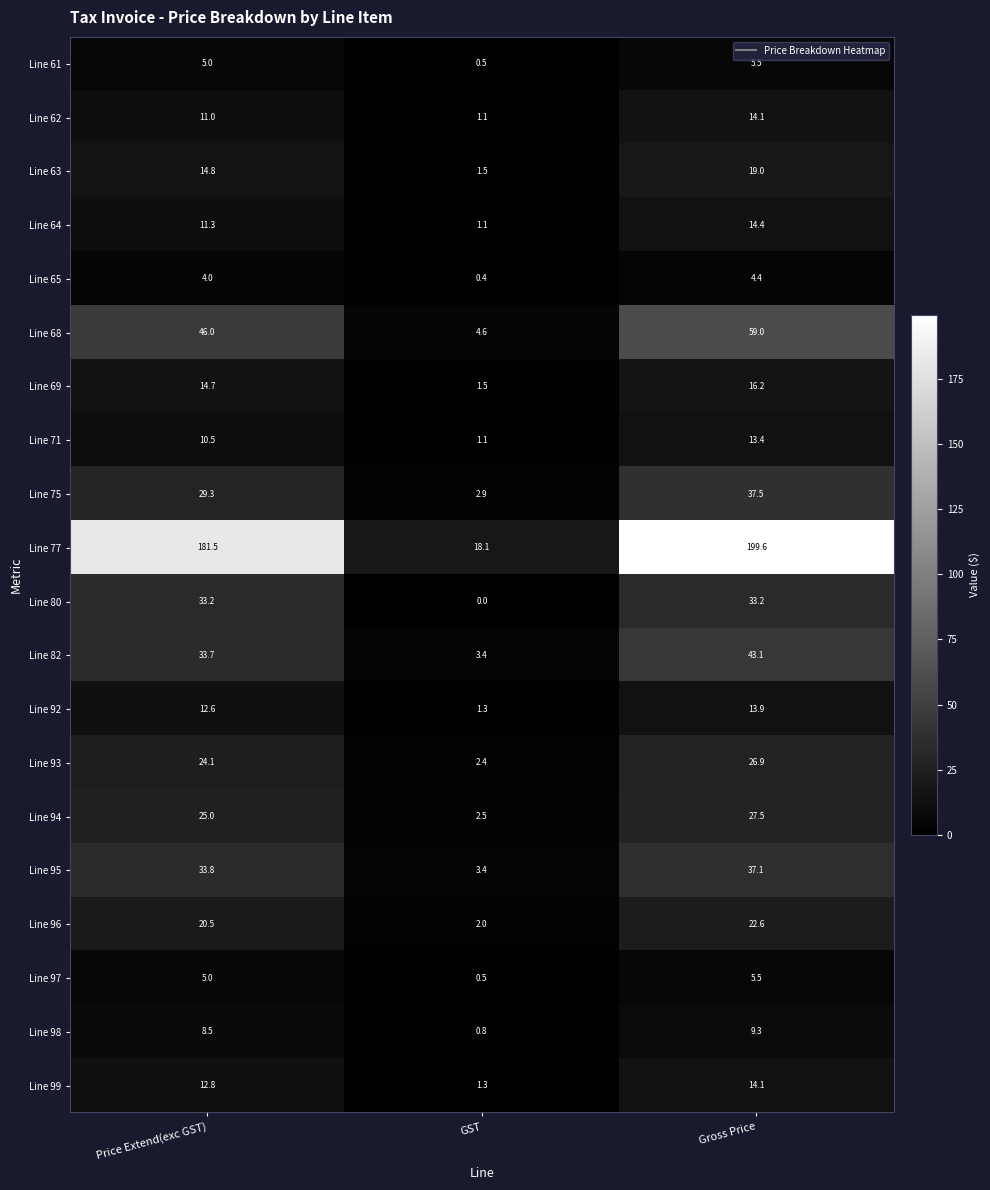

What is the average value of the Line 61 series?

3.7